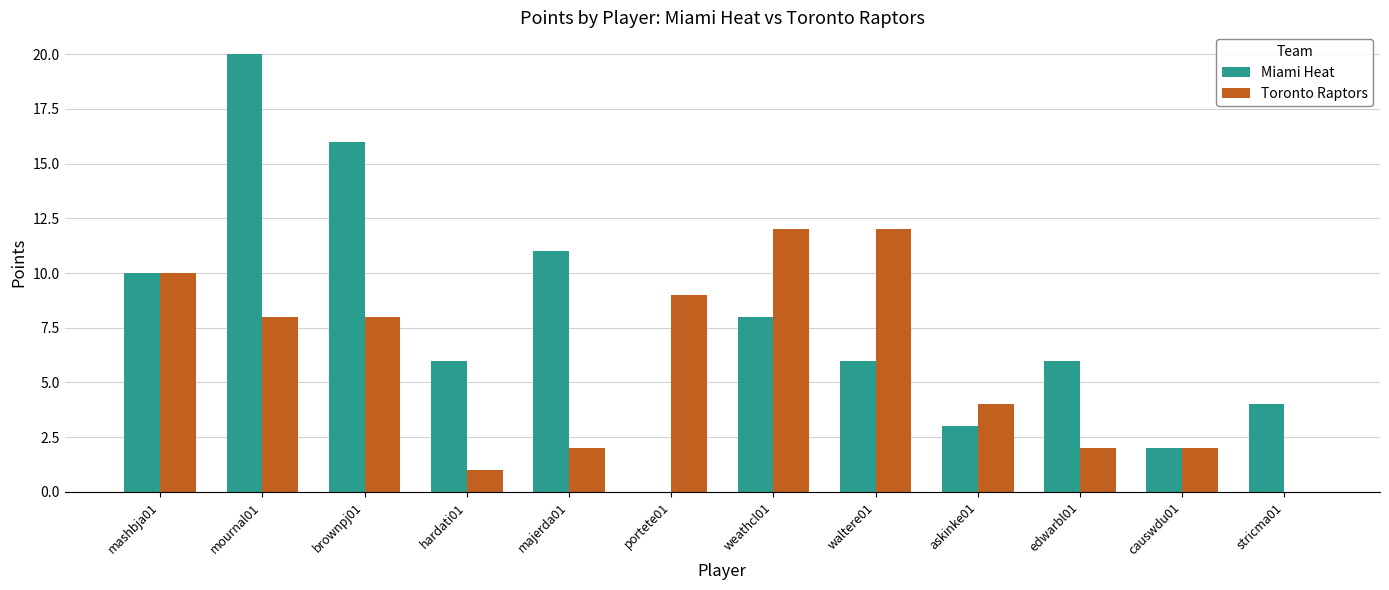

At which label does Miami Heat first exceed 6?

mashbja01